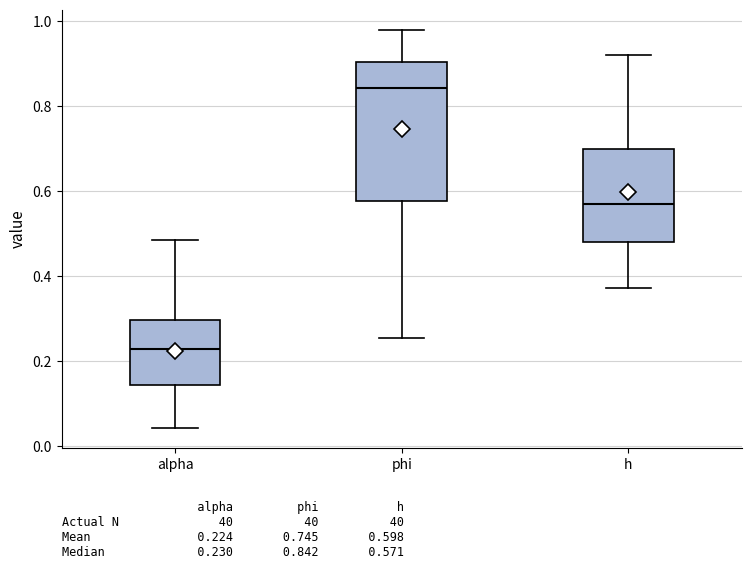

Reading left to right, transcribe this box plot: for each box, give where its median line is, the range the box spans, and where its two whiskers end, as read against the y-axis. The values are not printed on the chart, so give them approximately, as read against the axis.

alpha: median 0.24, box 0.14 to 0.30, whiskers 0.04 to 0.48
phi: median 0.84, box 0.58 to 0.90, whiskers 0.26 to 0.98
h: median 0.58, box 0.48 to 0.70, whiskers 0.38 to 0.92